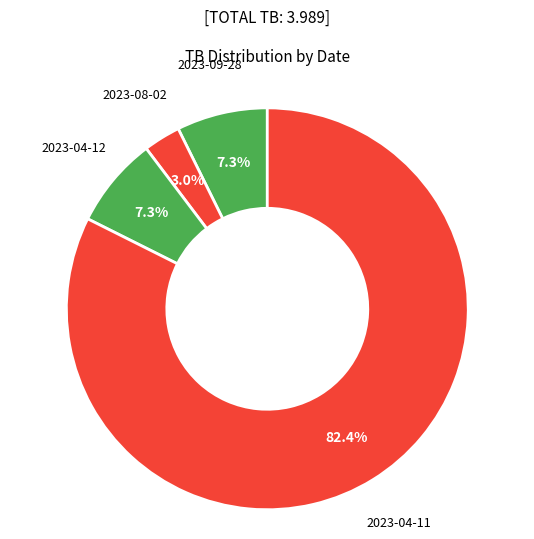

To the nearest percent, what percentage of the pie is 2023-04-11?

82%